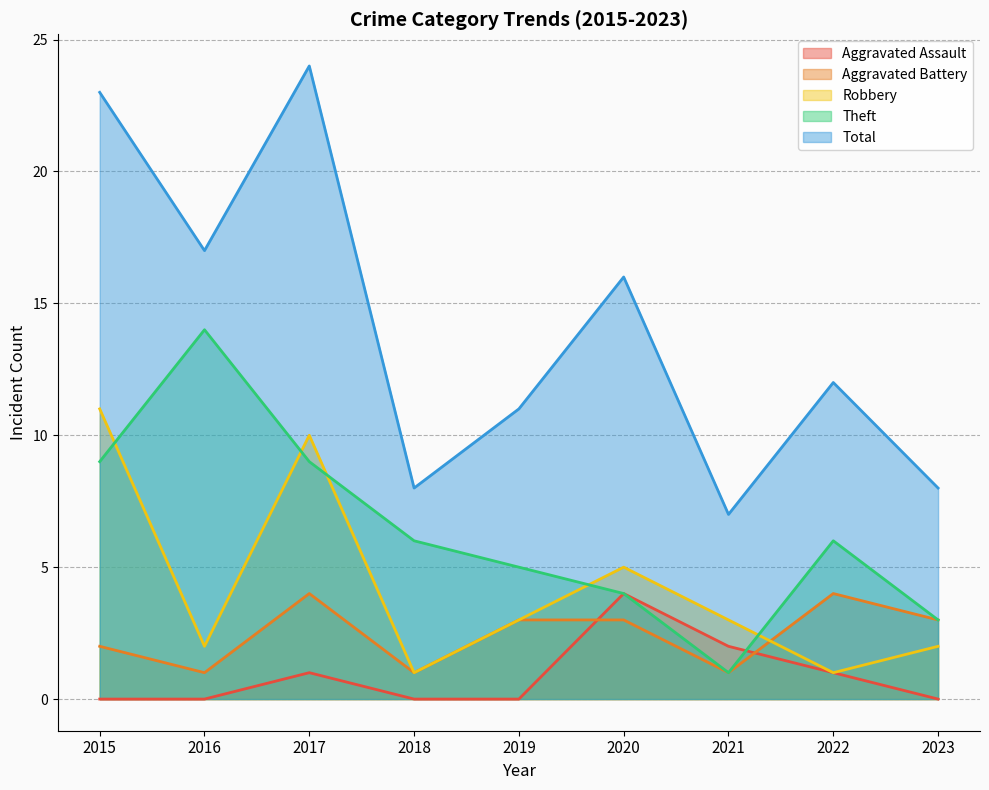

The Theft series shows 14 at 2016. True or false?

True